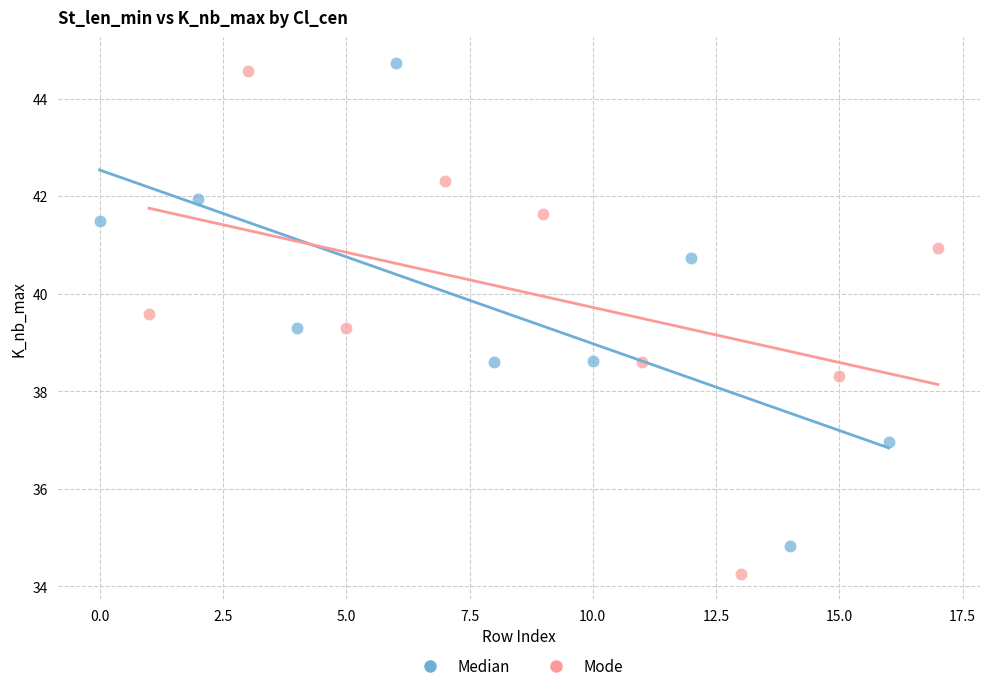

Which series contains the highest Y value?

Median